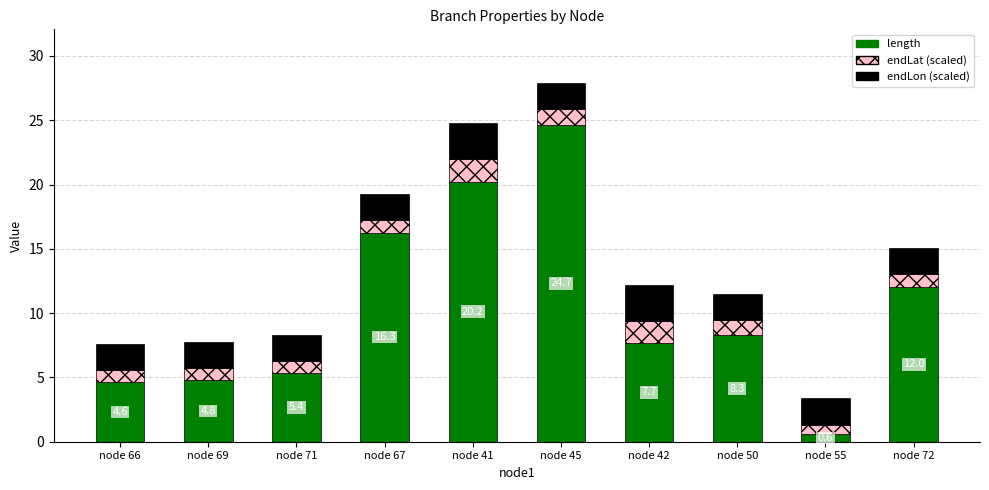

Read the length value at node 71.

5.4